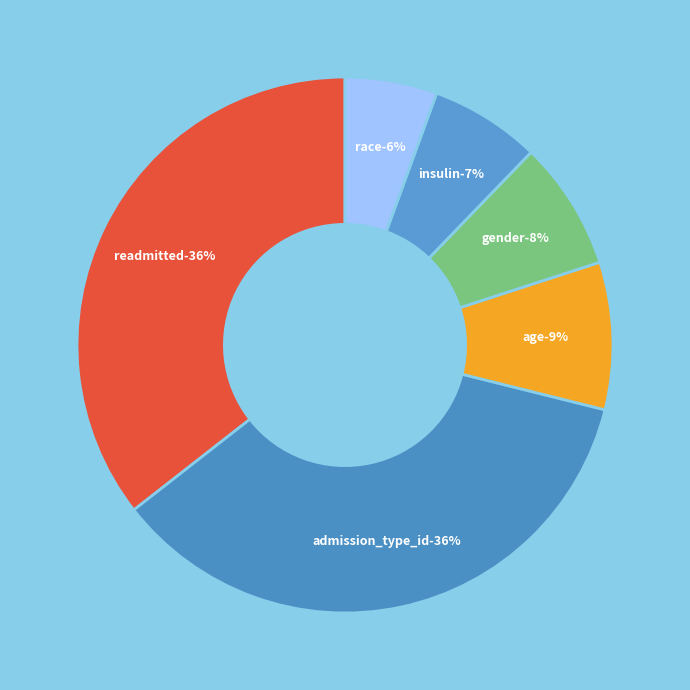

Does admission_type_id account for over 50% of the chart?

No